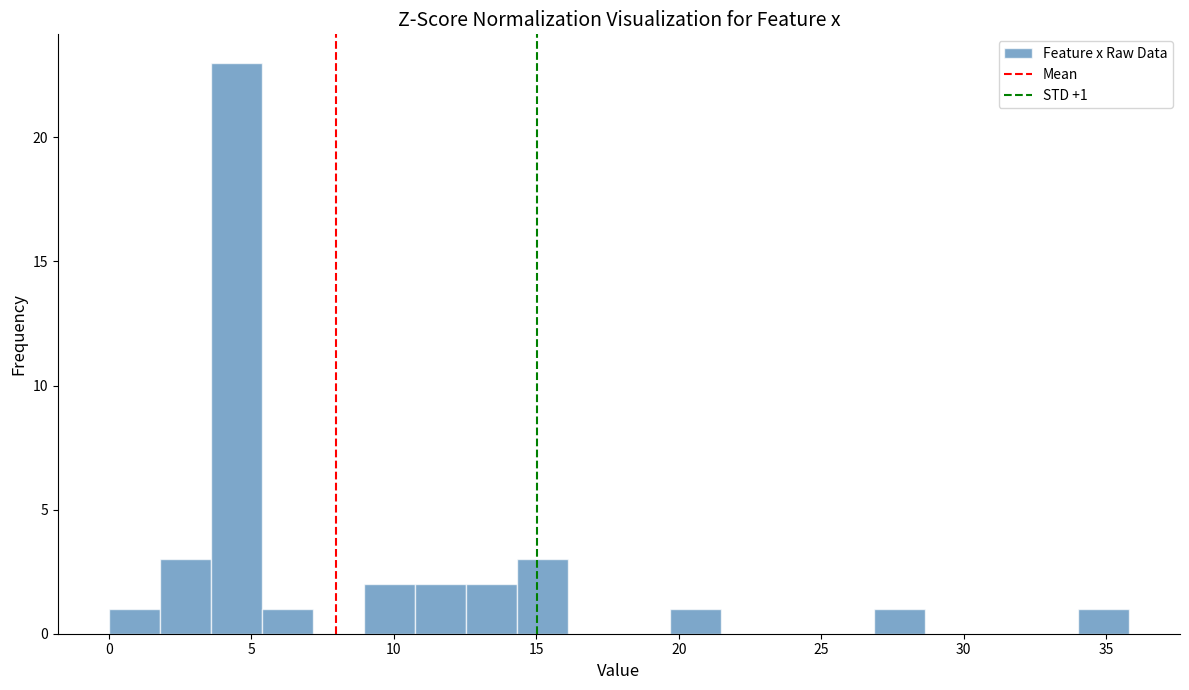

Around what value on the x-axis is the tallest bar? Give the approximate position of its centre, as read against the axis.

4.5